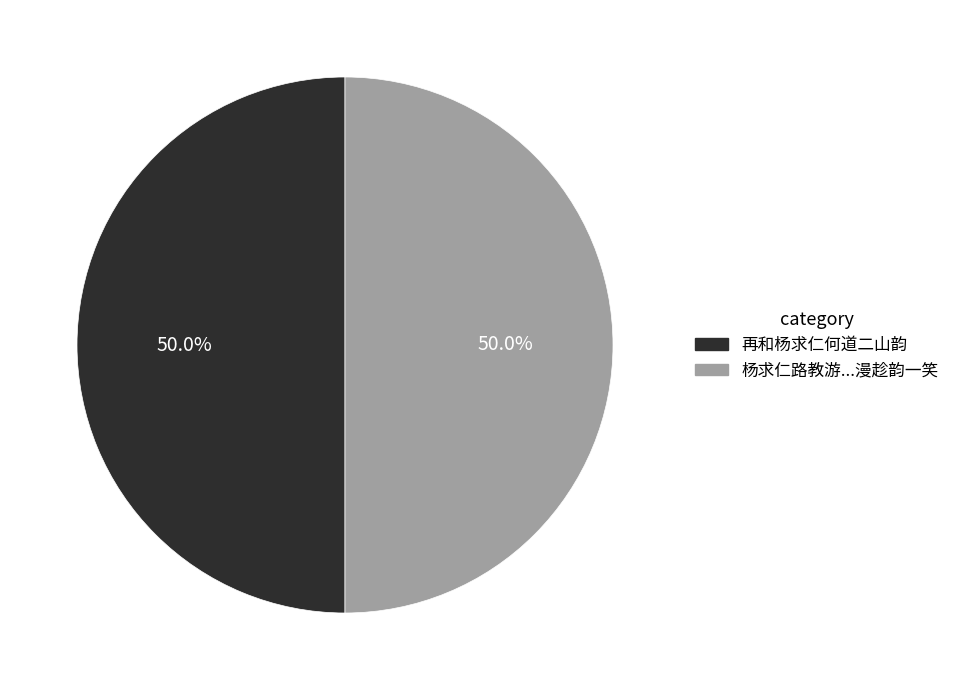

To the nearest percent, what is the average slice percentage?

50%